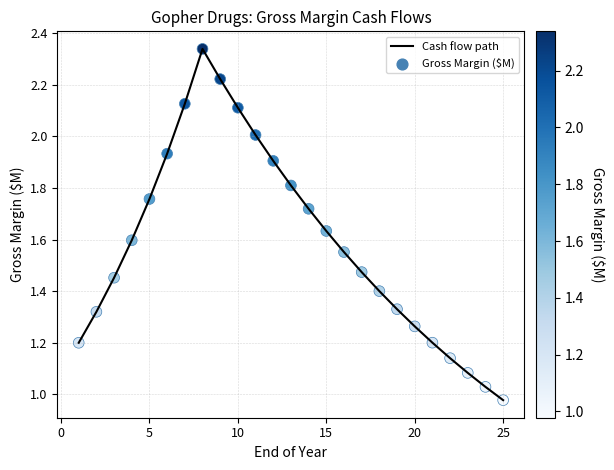

What is the difference between the maximum and minimum values?

1.4